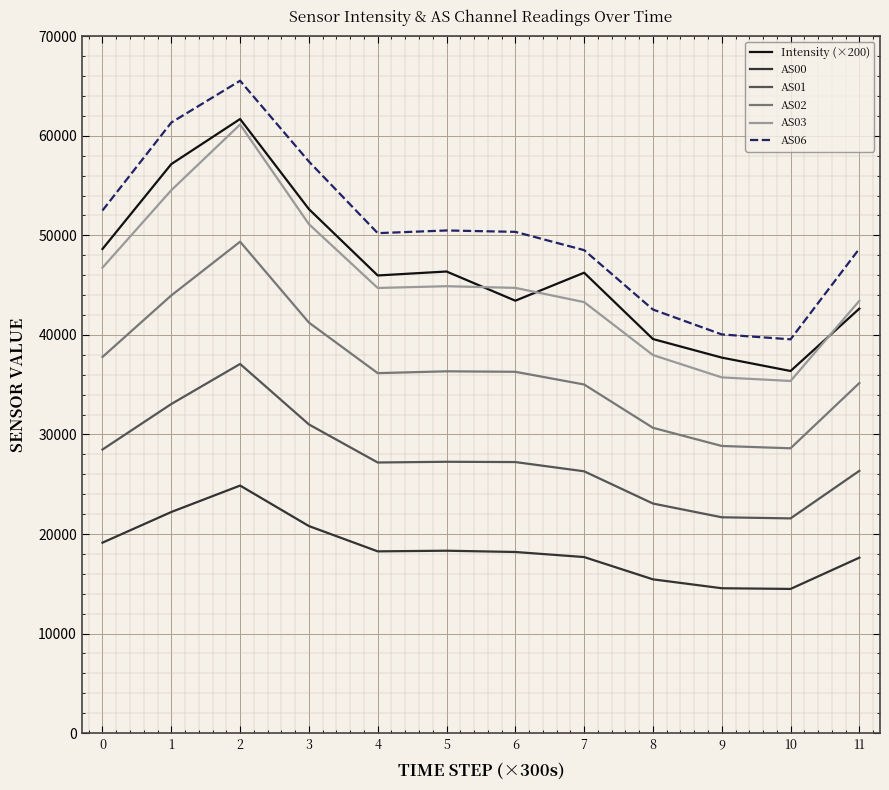

Which series has the widest spread of values?

AS06